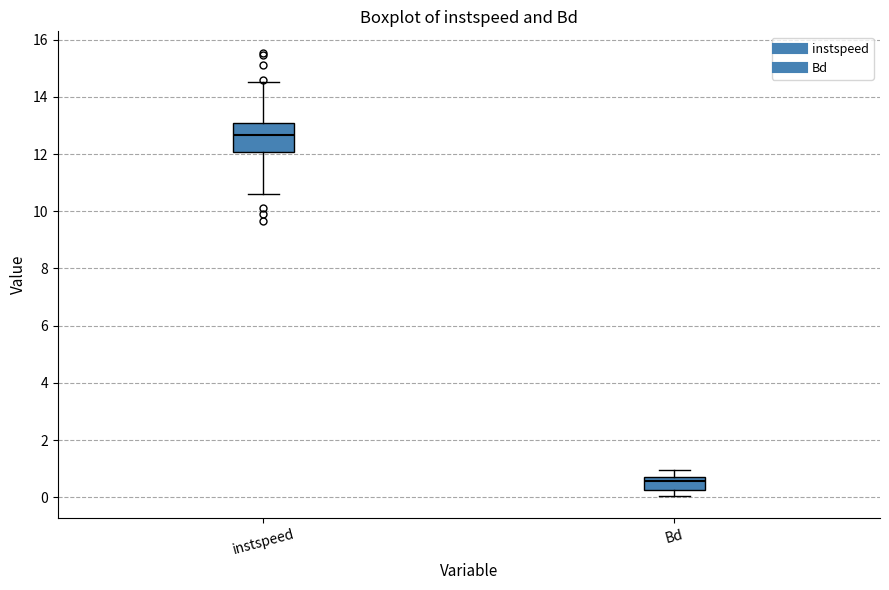

Which box has the highest median line?

instspeed